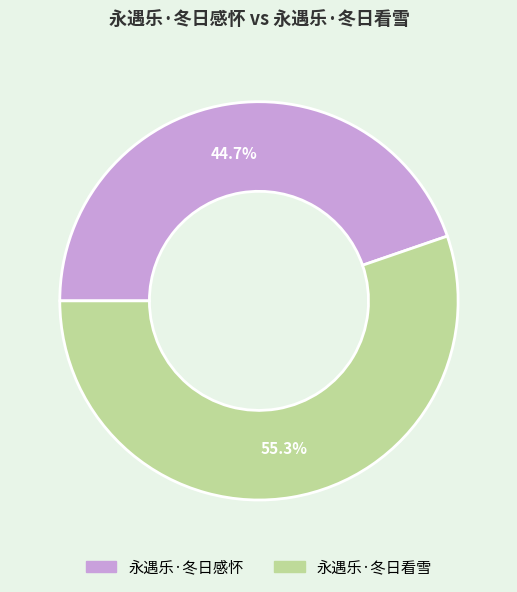

To the nearest percent, what is the combined percentage of 永遇乐·冬日看雪 and 永遇乐·冬日感怀?

100%